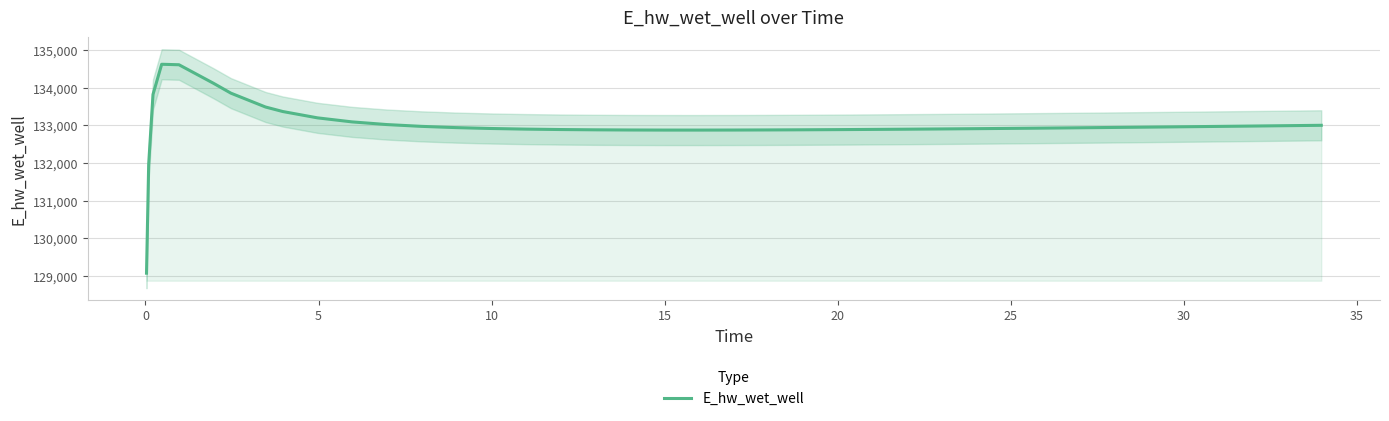

What is the value of the 1st point from the left?

129070.3